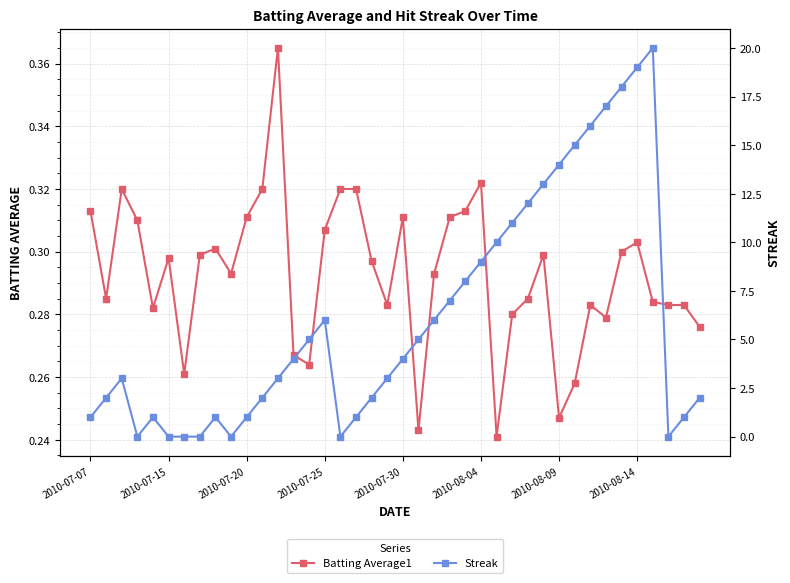

Which series has the largest total across all categories?

Streak